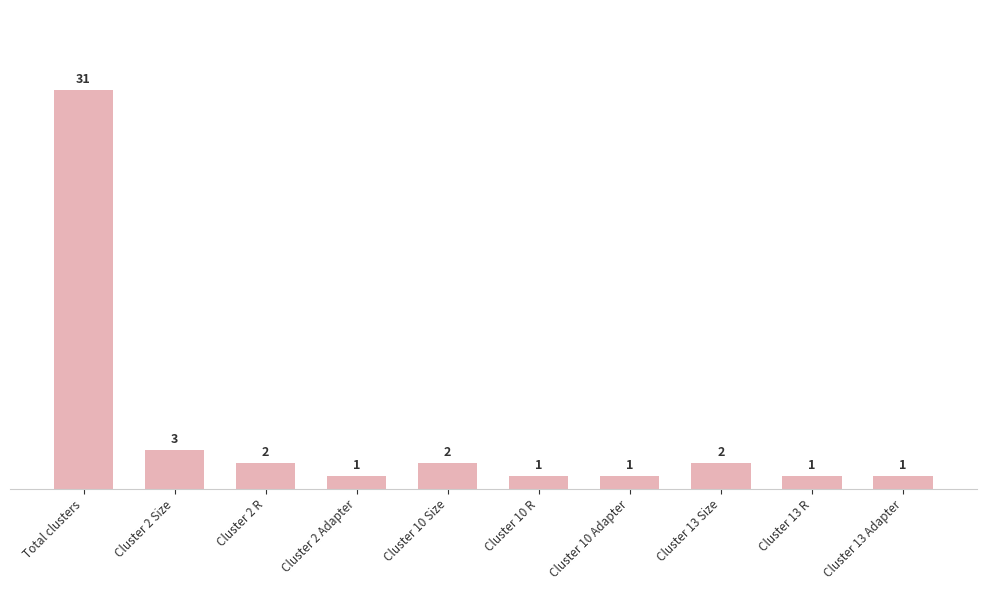

How many data points does each series have?

10